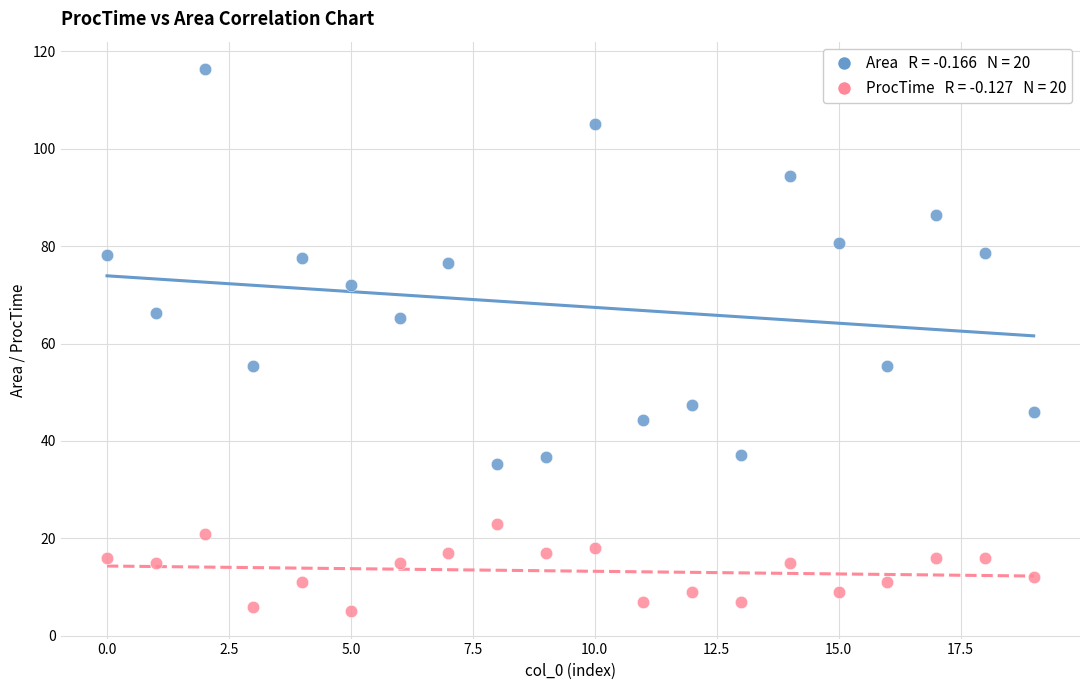

Across all data points, what is the range of Y values (max minus min)?

111.4